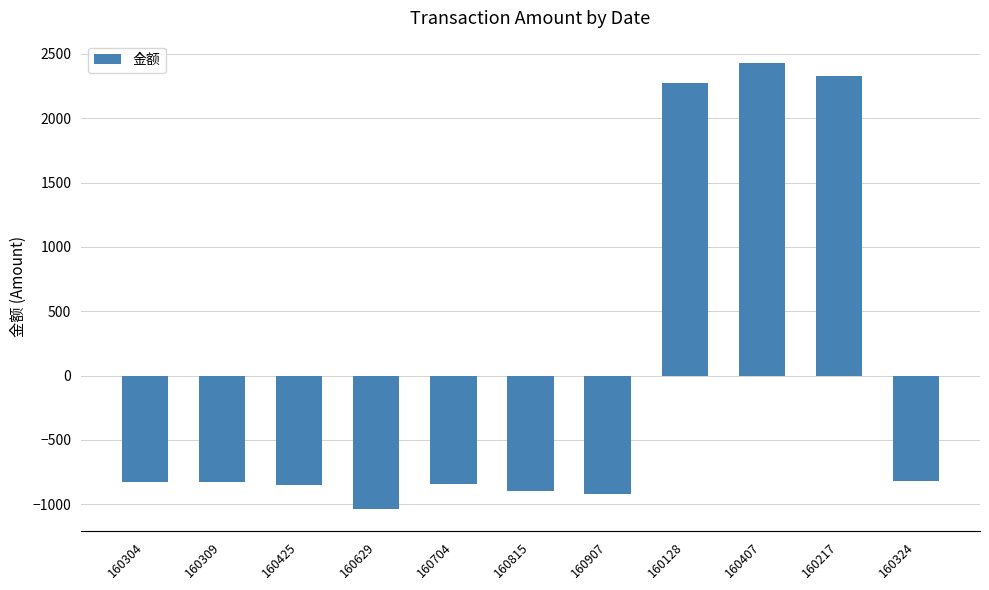

What is the label of the 4th bar from the left?

160629